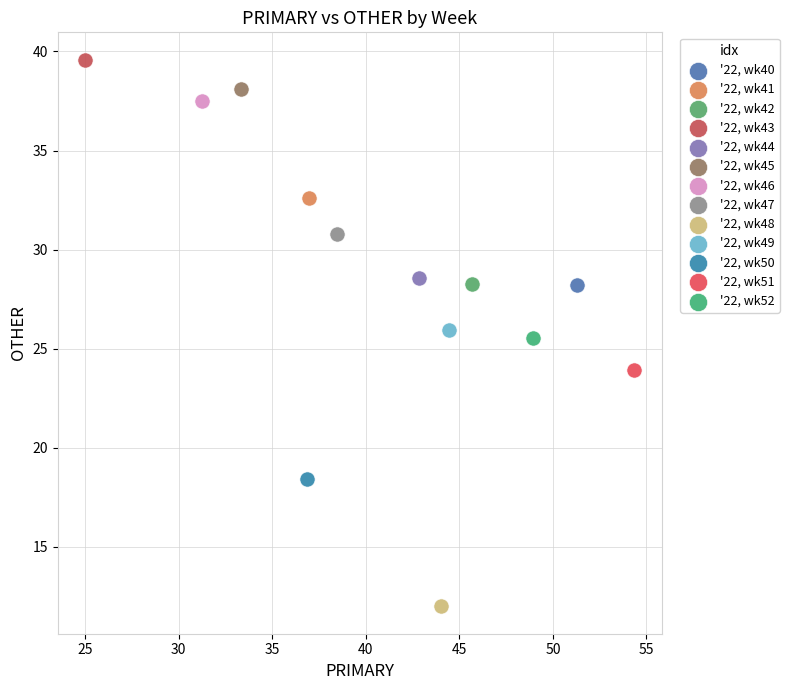

What are all the series names shown in the legend?

'22, wk40, '22, wk41, '22, wk42, '22, wk43, '22, wk44, '22, wk45, '22, wk46, '22, wk47, '22, wk48, '22, wk49, '22, wk50, '22, wk51, '22, wk52